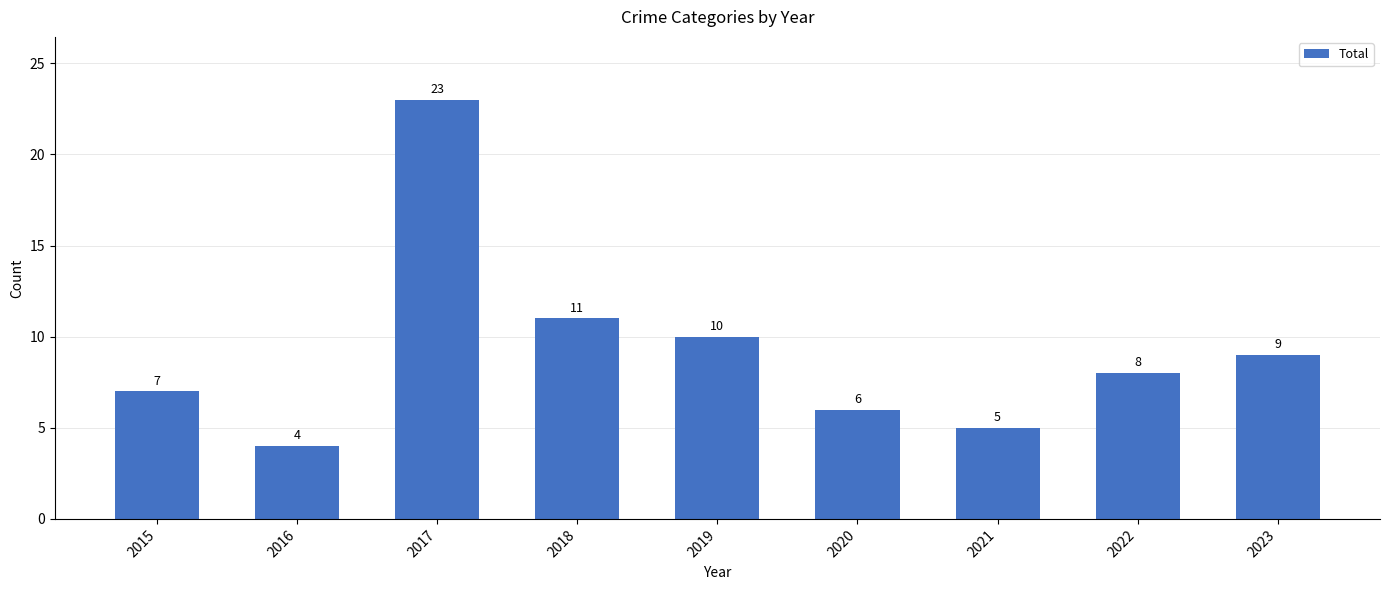

What is the change in value from 2016 to 2019?

+6